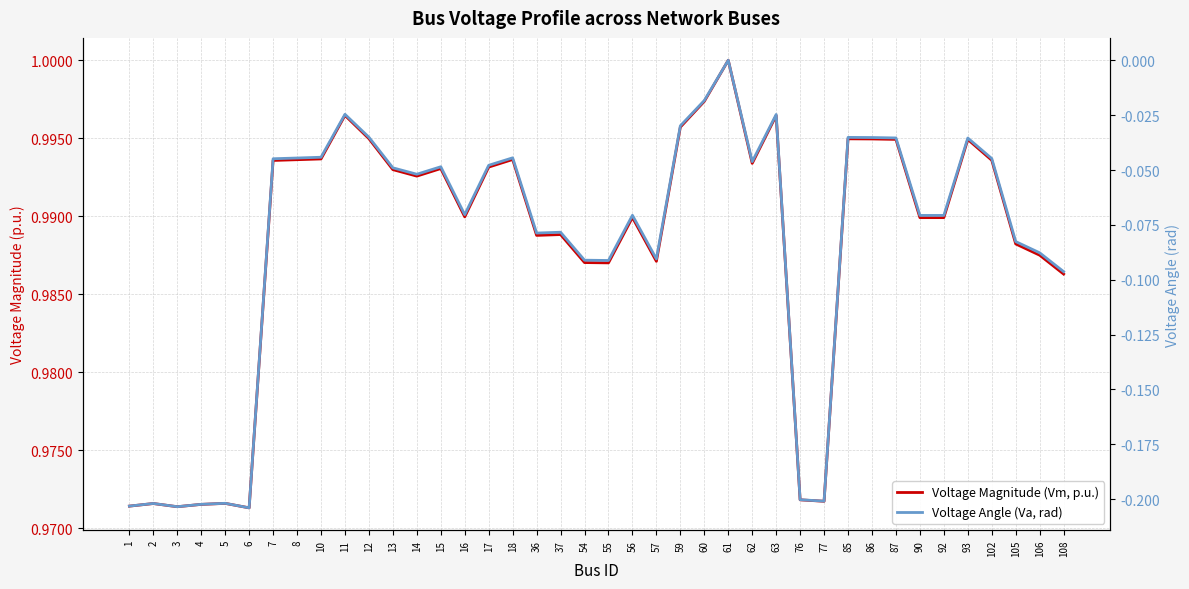

Which series has the largest range (max minus min)?

Voltage Angle (Va, rad)